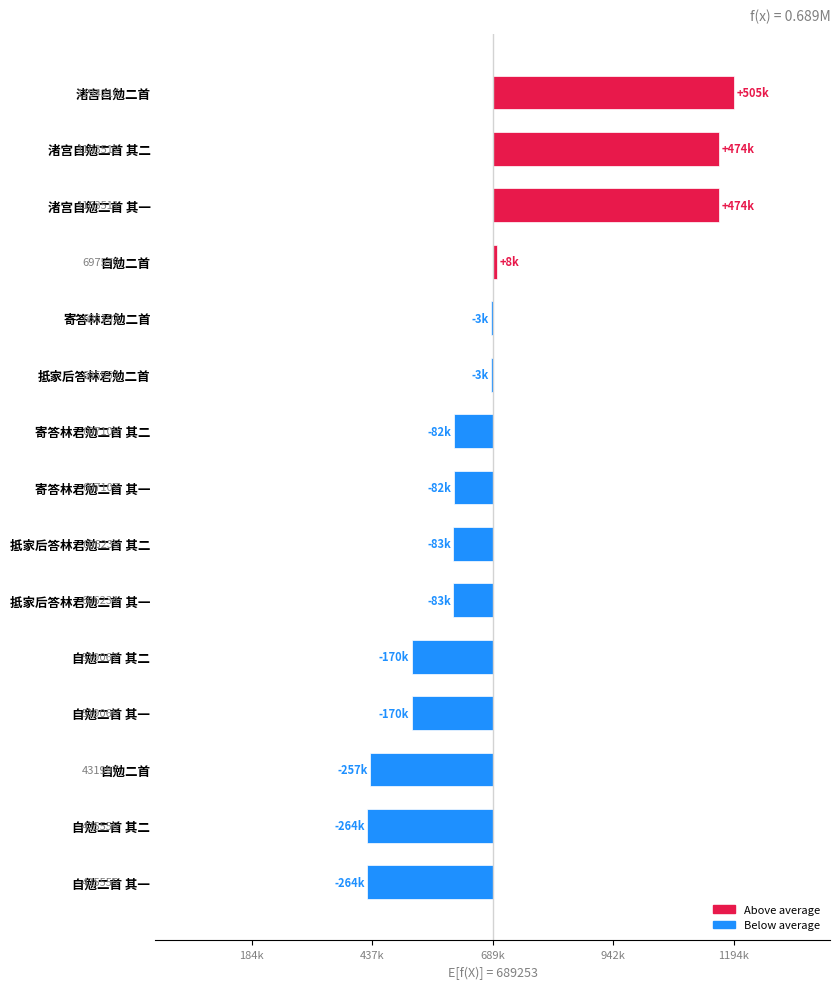

What is the difference between the maximum and minimum values?

768661